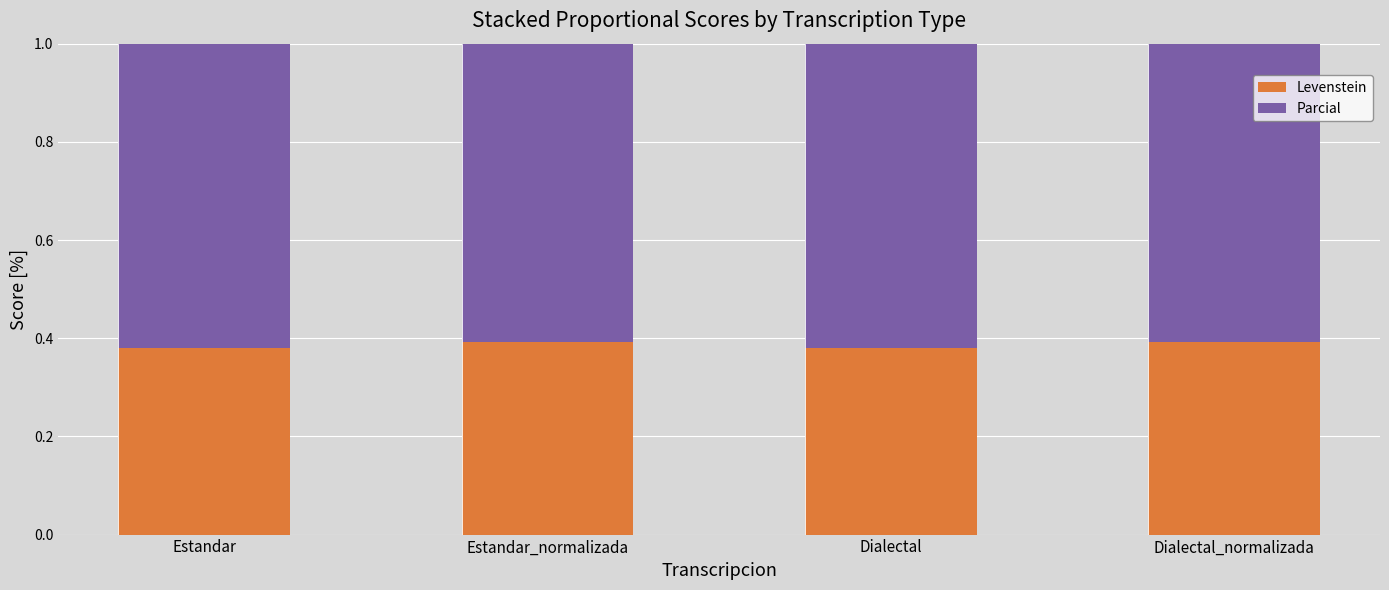

What is the sum of all Levenstein values?

1.5